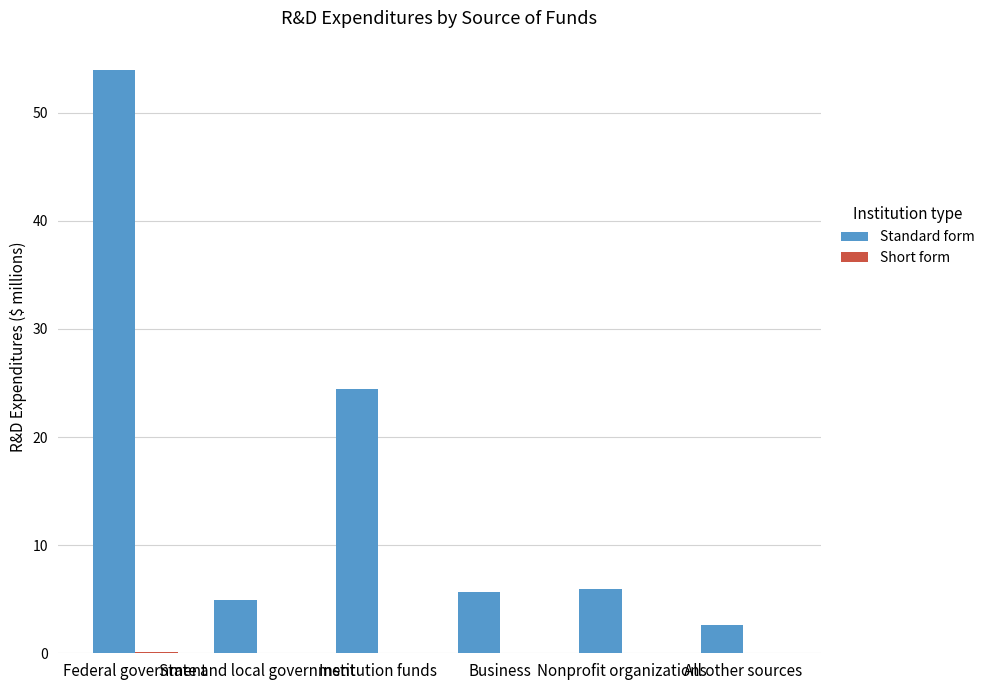

Count the number of categories in the chart.

6